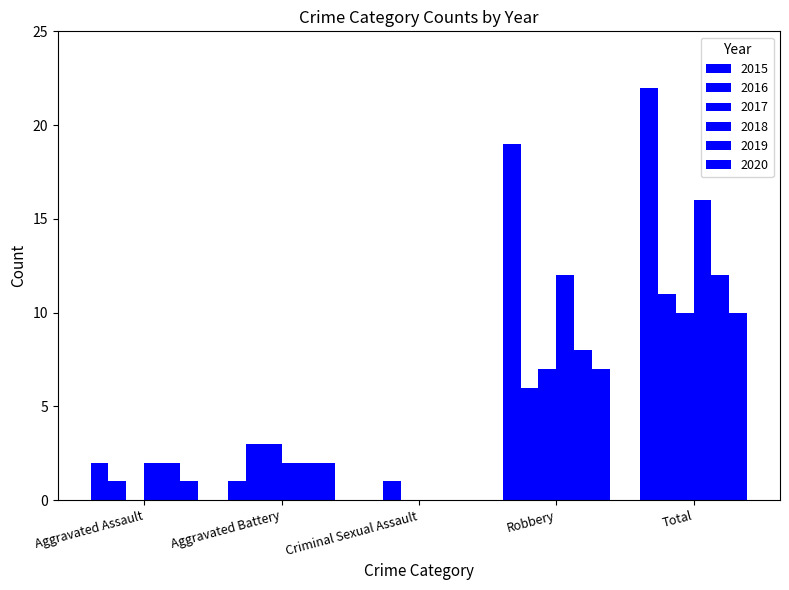

Reading left to right, list all the values displayed in this chart.

2015: 2	1	0	19	22
2016: 1	3	1	6	11
2017: 0	3	0	7	10
2018: 2	2	0	12	16
2019: 2	2	0	8	12
2020: 1	2	0	7	10